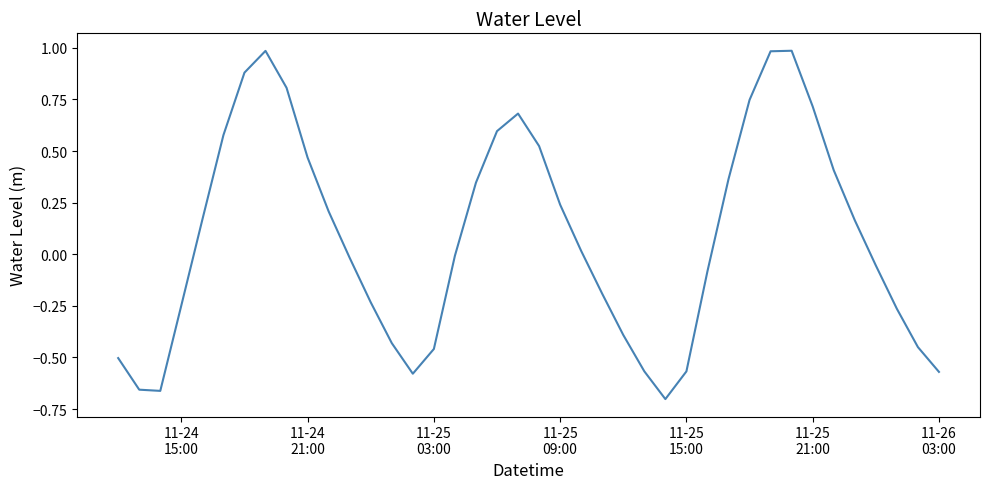

What is the maximum value shown in the chart?

1.0